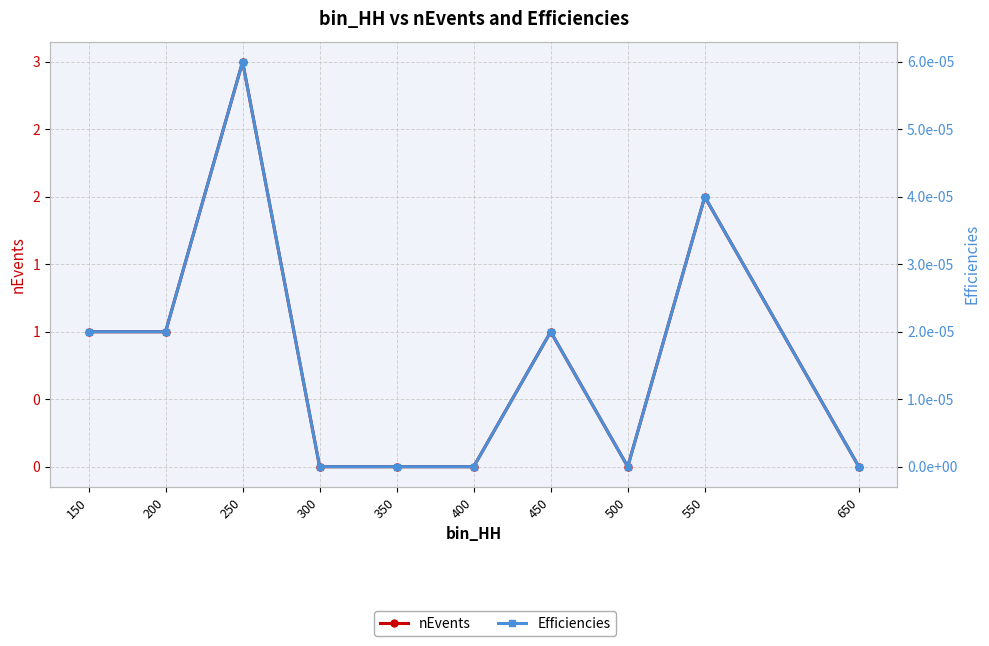

How many nEvents values are between 0 and 1?

8